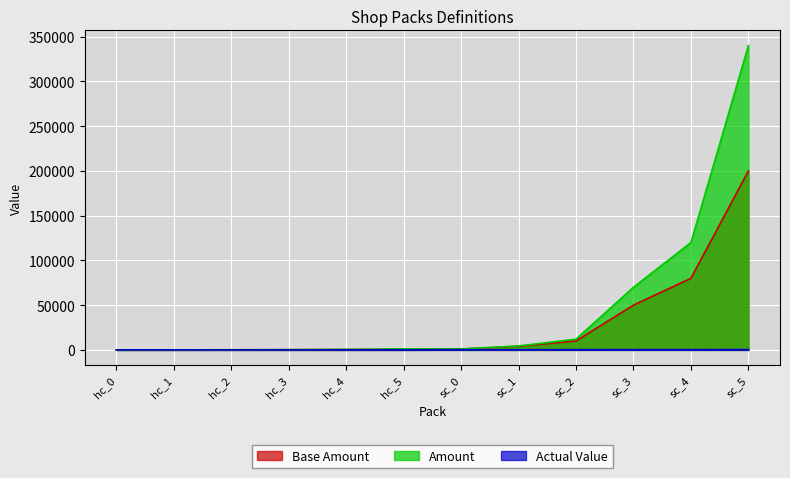

Reading right to left, transcribe all the data shown in this chart.

Base Amount: 200000.0	80000.0	50000.0	10000.0	4000.0	1000.0	800.0	400.0	200.0	100.0	48.0	10.0
Amount: 340000.0	120000.0	70000.0	12000.0	4400.0	1000.0	1120.0	520.0	240.0	110.0	50.0	10.0
Actual Value: 340.0	300.0	280.0	240.0	220.0	200.0	14.0	13.0	12.0	11.0	10.0	10.1